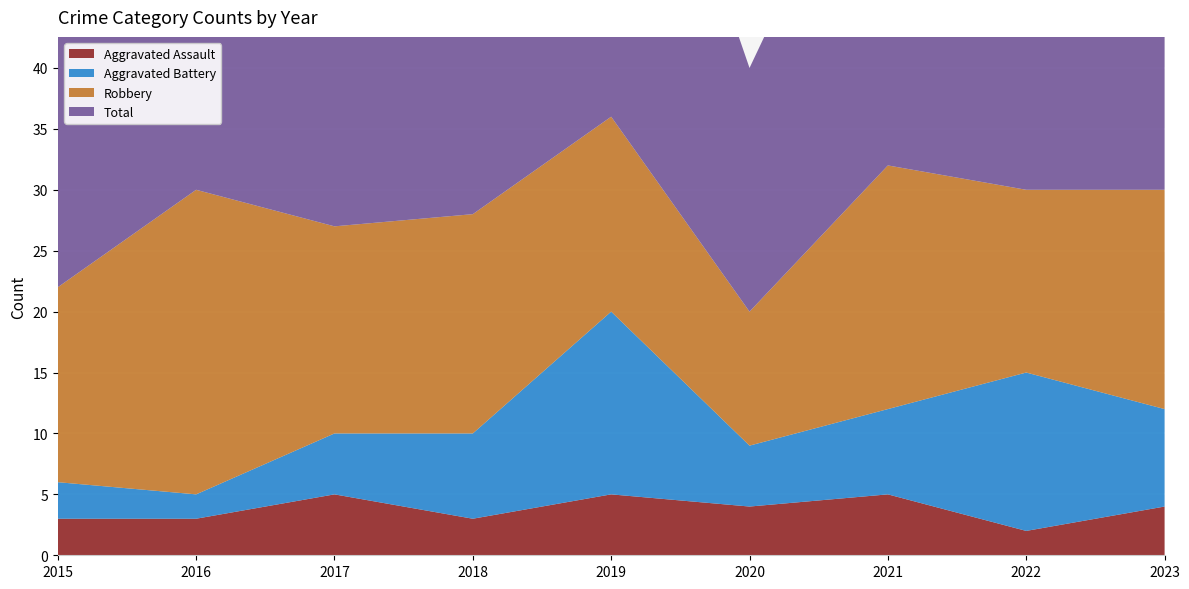

Reading left to right, transcribe all the data shown in this chart.

Aggravated Assault: 2015=3	2016=3	2017=5	2018=3	2019=5	2020=4	2021=5	2022=2	2023=4
Aggravated Battery: 2015=3	2016=2	2017=5	2018=7	2019=15	2020=5	2021=7	2022=13	2023=8
Robbery: 2015=16	2016=25	2017=17	2018=18	2019=16	2020=11	2021=20	2022=15	2023=18
Total: 2015=22	2016=30	2017=27	2018=30	2019=37	2020=20	2021=32	2022=31	2023=31